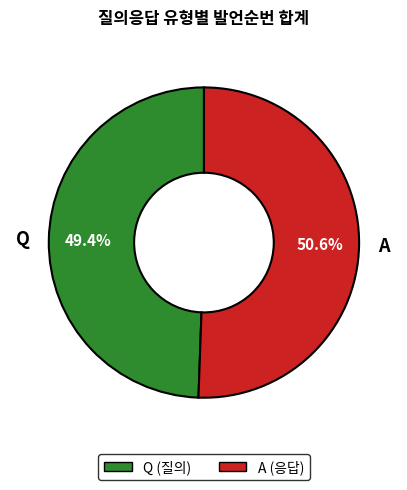

To the nearest percent, what portion does Q represent?

49%